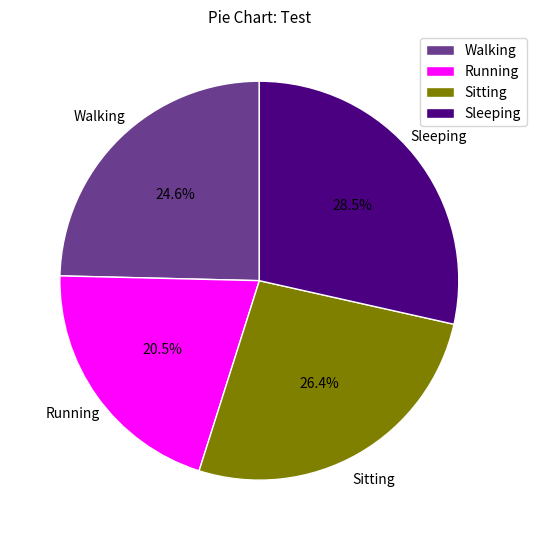

Which slice is the smallest?

Running